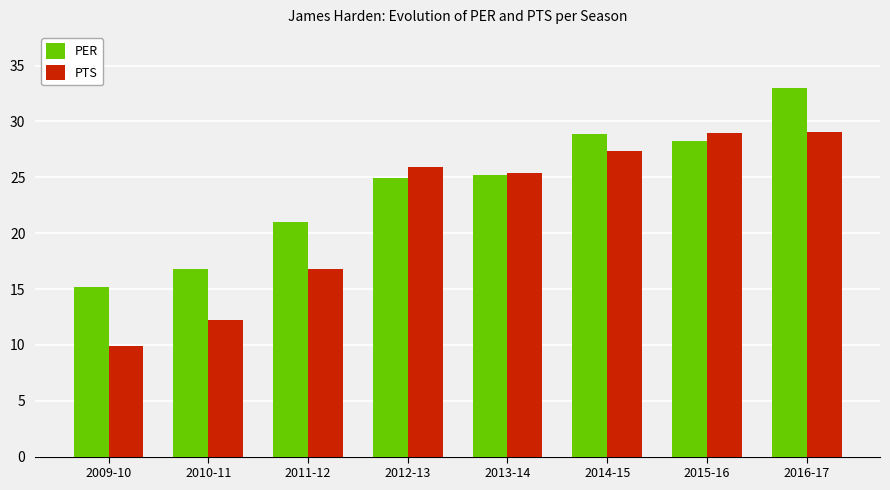

Is the value of PER at 2016-17 greater than the value of PTS at 2009-10?

Yes